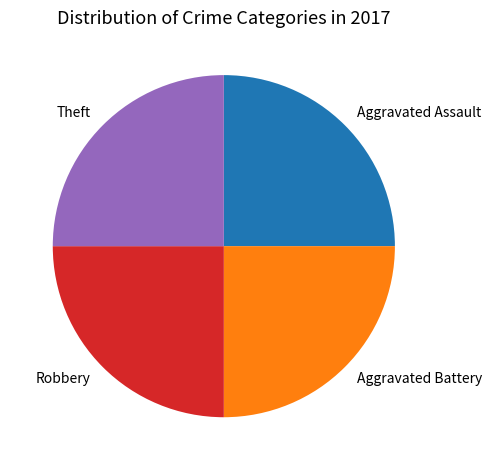

How many slices are in this pie chart?

4